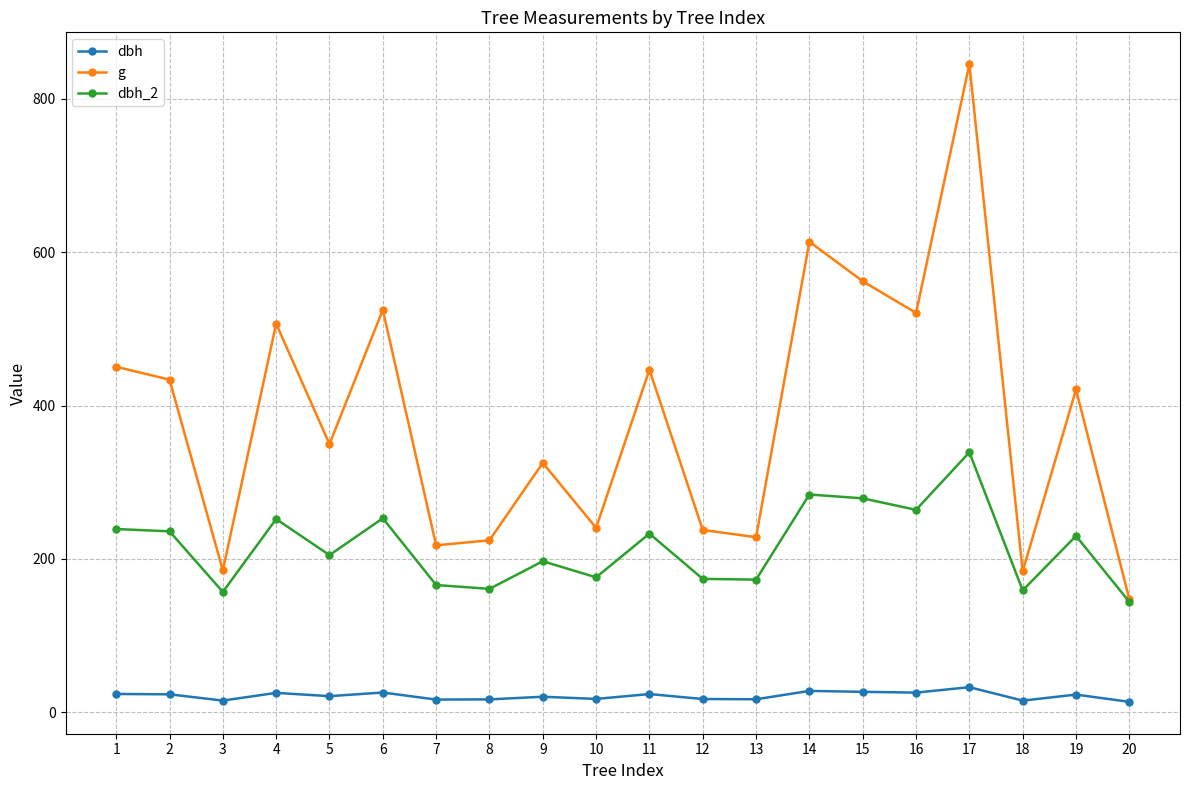

At which category is the sum across all series the highest?

17